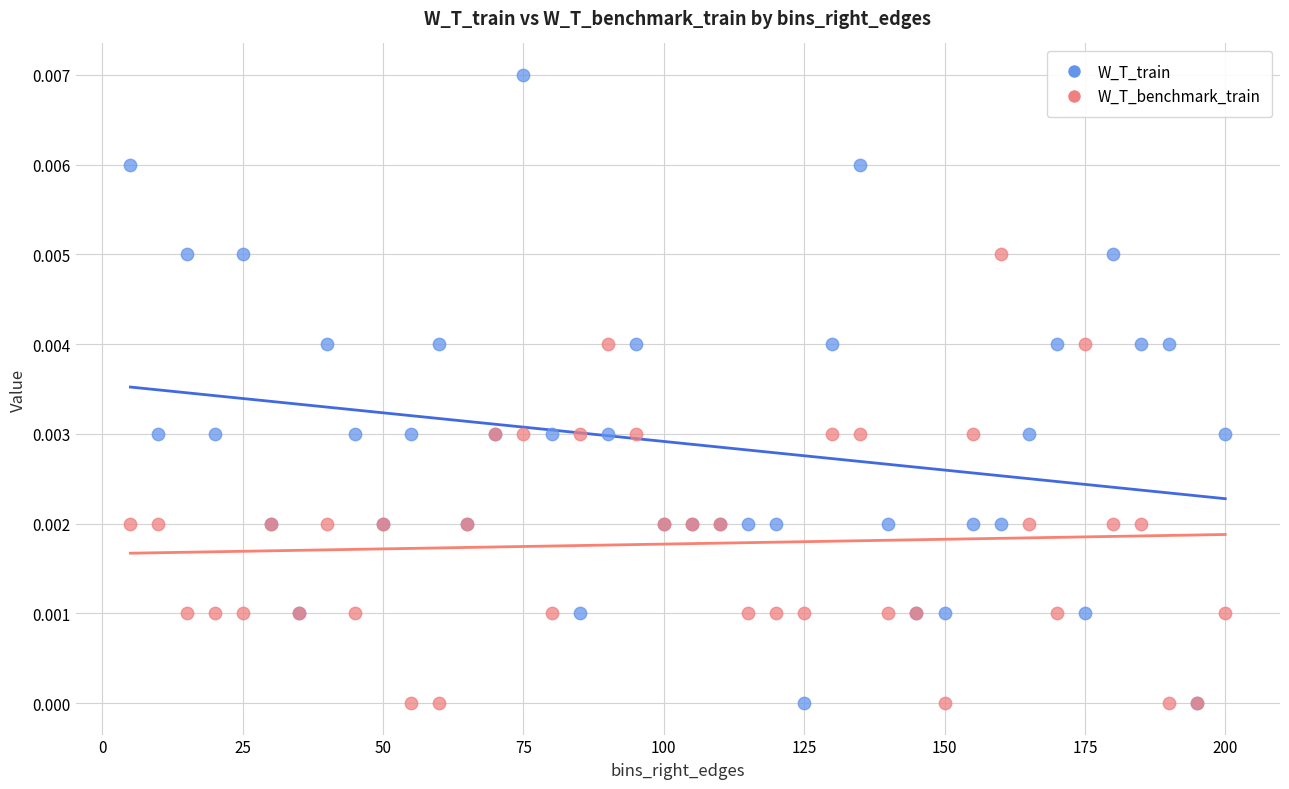

Which series contains the highest Y value?

W_T_train